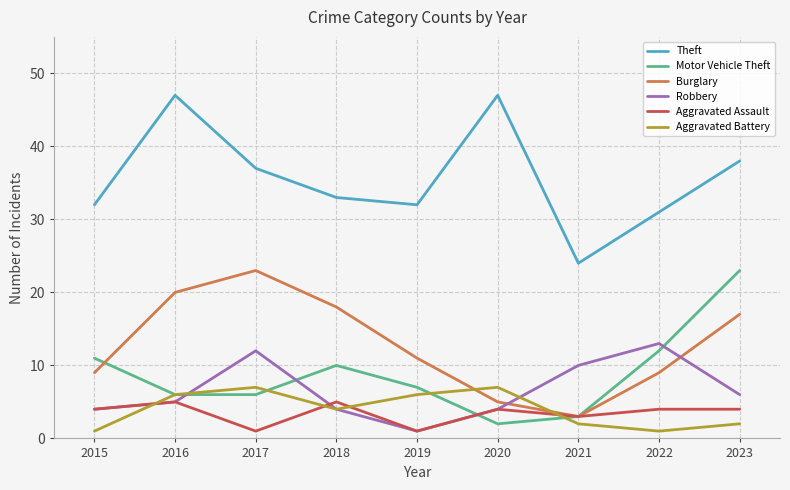

What is the difference between the highest and lowest values at 2019?

31